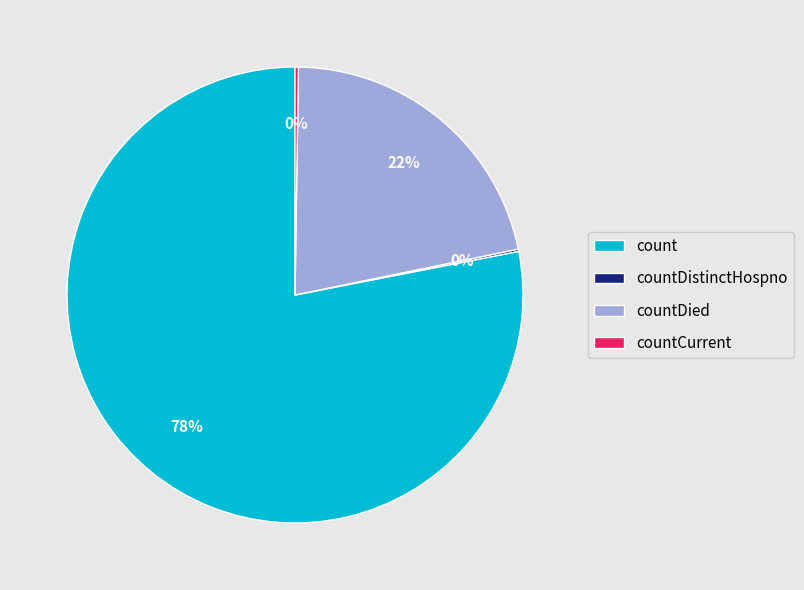

Does count account for over 50% of the chart?

Yes